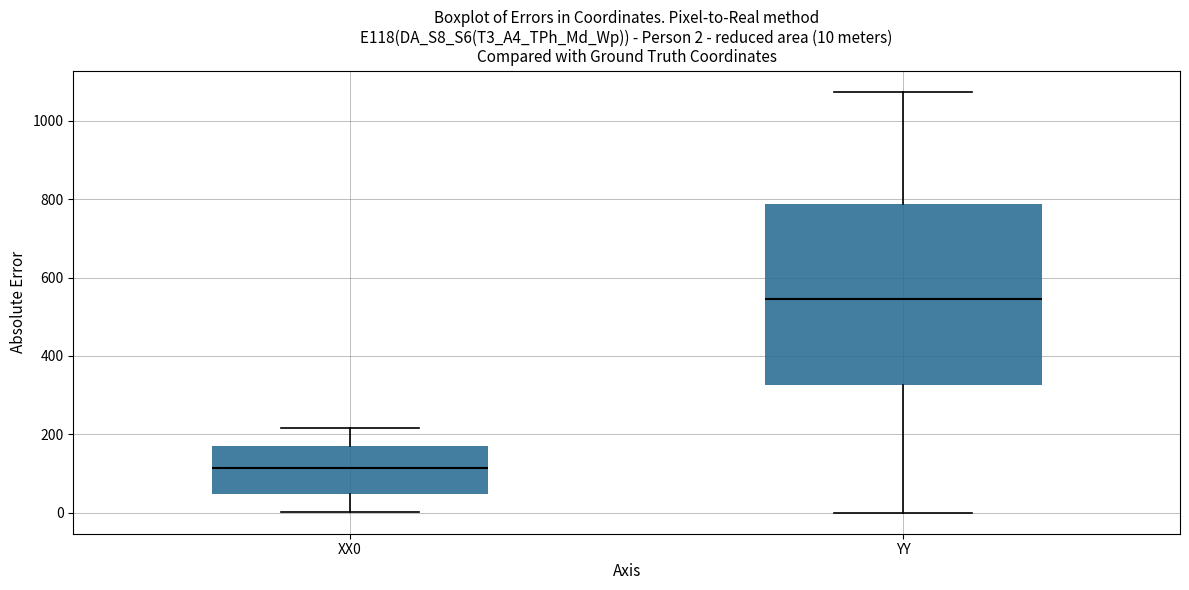

Which box's median line is the highest?

YY